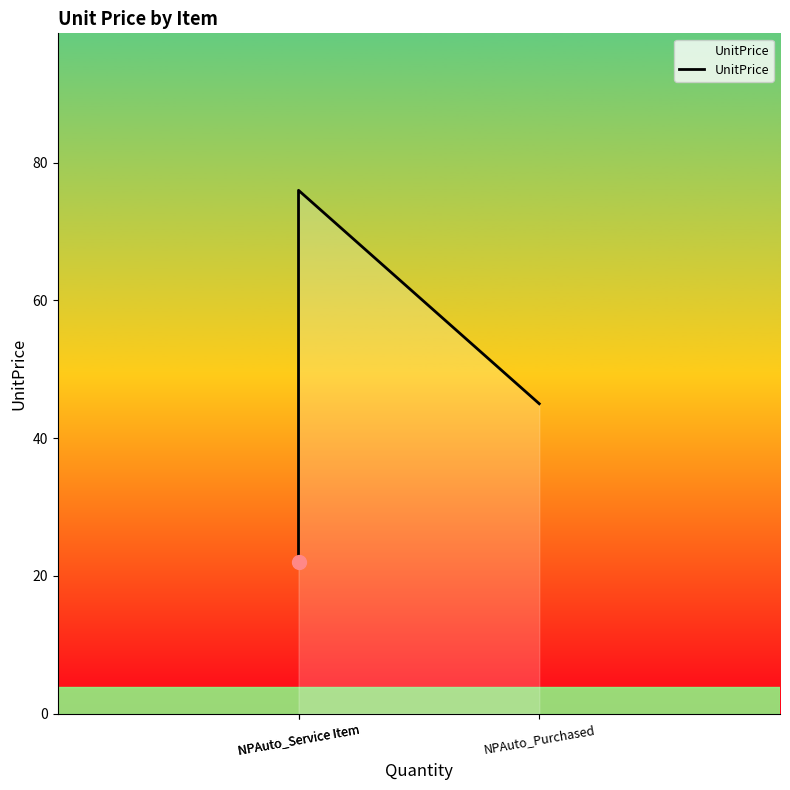

Reading left to right, extract all data points from this chart.

NPAuto_Service Item=22	NPAuto_Service Item=76	NPAuto_Purchased=45